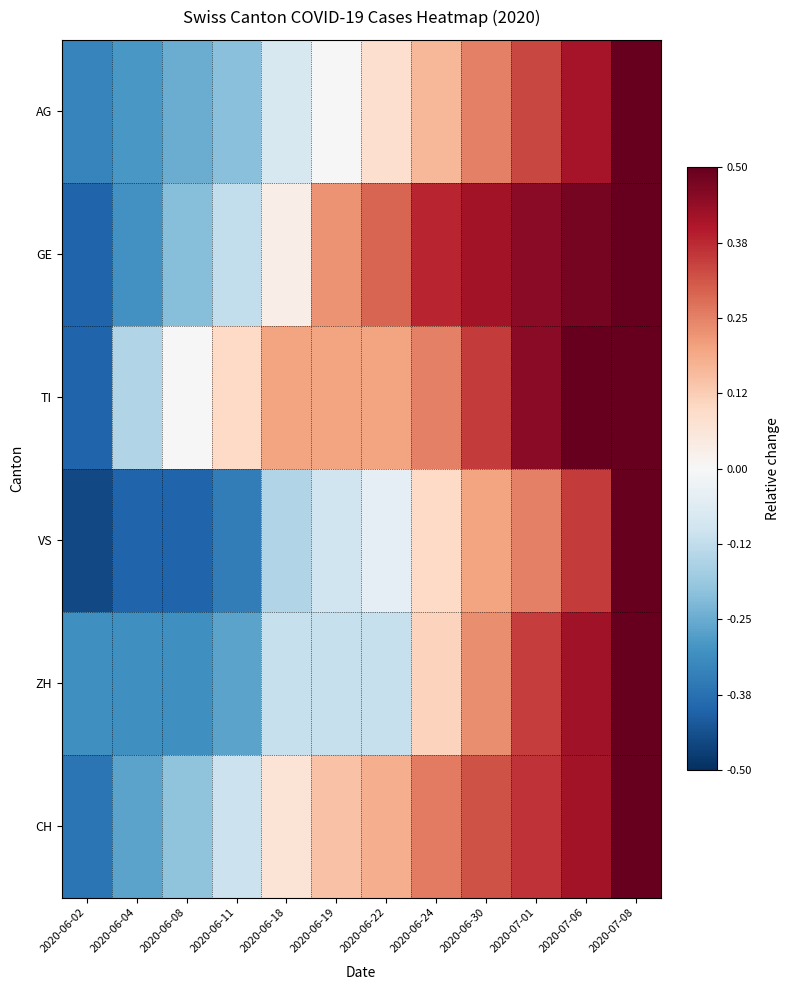

Reading left to right, what are all the values shown in this chart?

AG: 2020-06-02=-0.3	2020-06-04=-0.3	2020-06-08=-0.2	2020-06-11=-0.2	2020-06-18=-0.1	2020-06-19=0.0	2020-06-22=0.1	2020-06-24=0.2	2020-06-30=0.2	2020-07-01=0.3	2020-07-06=0.4	2020-07-08=0.5
GE: 2020-06-02=-0.4	2020-06-04=-0.3	2020-06-08=-0.2	2020-06-11=-0.1	2020-06-18=0.0	2020-06-19=0.2	2020-06-22=0.3	2020-06-24=0.4	2020-06-30=0.4	2020-07-01=0.5	2020-07-06=0.5	2020-07-08=0.5
TI: 2020-06-02=-0.4	2020-06-04=-0.2	2020-06-08=0.0	2020-06-11=0.1	2020-06-18=0.2	2020-06-19=0.2	2020-06-22=0.2	2020-06-24=0.2	2020-06-30=0.3	2020-07-01=0.4	2020-07-06=0.5	2020-07-08=0.5
VS: 2020-06-02=-0.5	2020-06-04=-0.4	2020-06-08=-0.4	2020-06-11=-0.3	2020-06-18=-0.2	2020-06-19=-0.1	2020-06-22=-0.0	2020-06-24=0.1	2020-06-30=0.2	2020-07-01=0.2	2020-07-06=0.3	2020-07-08=0.5
ZH: 2020-06-02=-0.3	2020-06-04=-0.3	2020-06-08=-0.3	2020-06-11=-0.3	2020-06-18=-0.1	2020-06-19=-0.1	2020-06-22=-0.1	2020-06-24=0.1	2020-06-30=0.2	2020-07-01=0.3	2020-07-06=0.4	2020-07-08=0.5
CH: 2020-06-02=-0.4	2020-06-04=-0.3	2020-06-08=-0.2	2020-06-11=-0.1	2020-06-18=0.1	2020-06-19=0.1	2020-06-22=0.2	2020-06-24=0.3	2020-06-30=0.3	2020-07-01=0.4	2020-07-06=0.4	2020-07-08=0.5